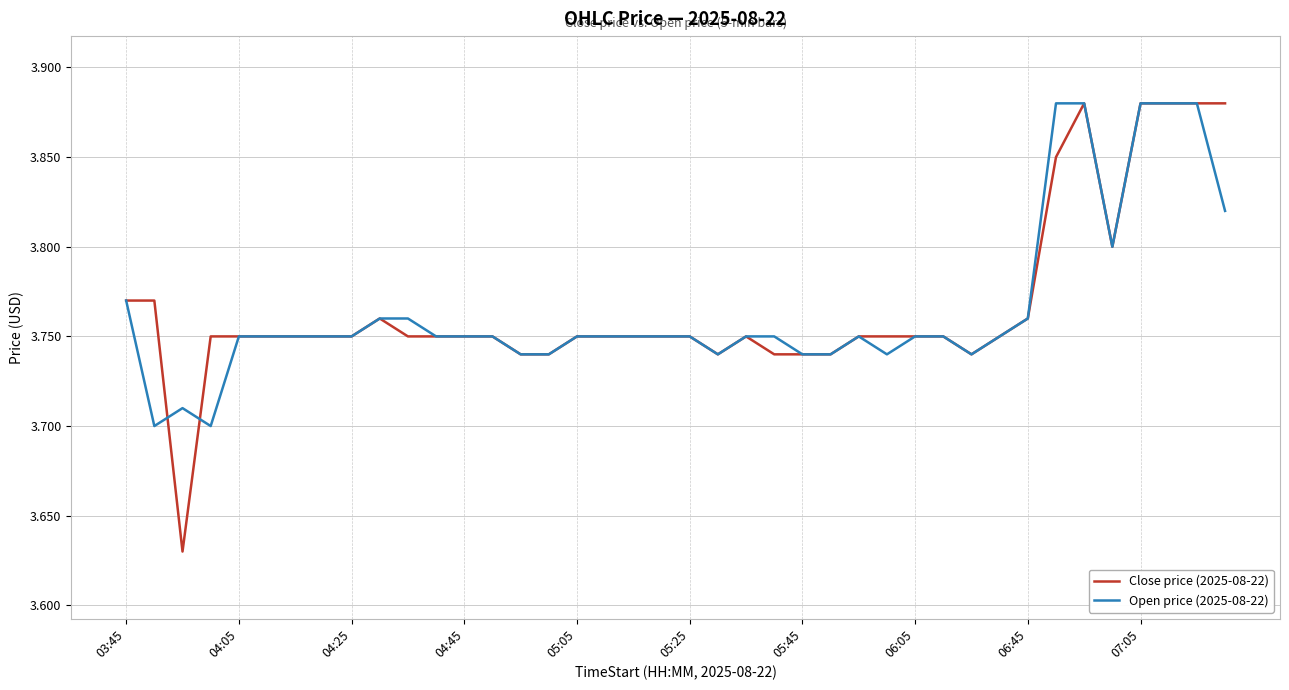

Which series has the largest range (max minus min)?

Close price (2025-08-22)